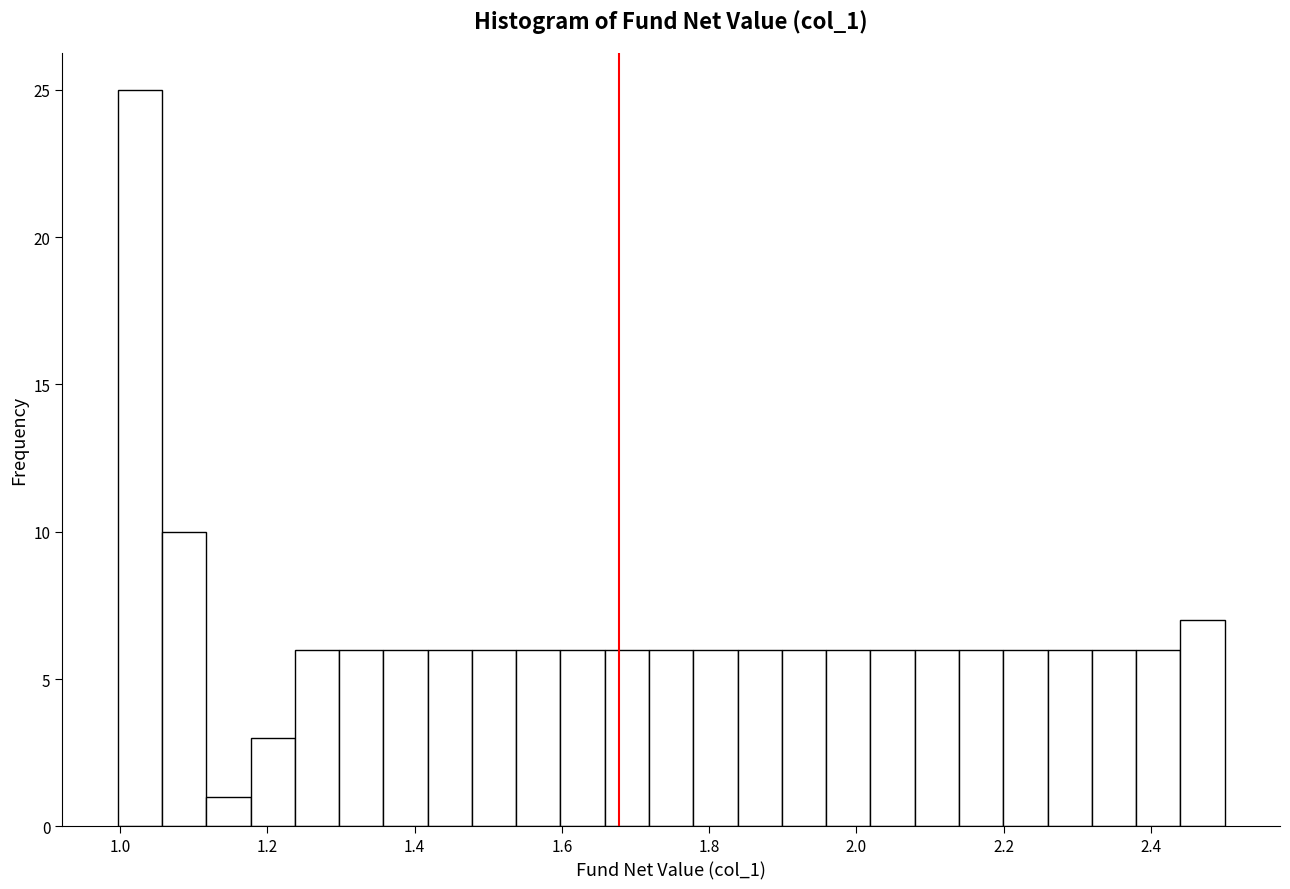

Read against the x-axis, roughly where is the centre of the tallest bar?

1.02